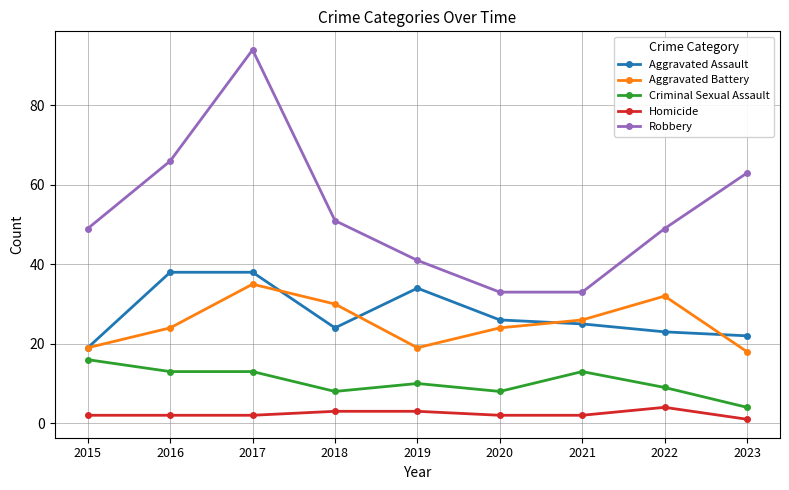

What is the difference between the Criminal Sexual Assault values at 2021 and 2015?

3